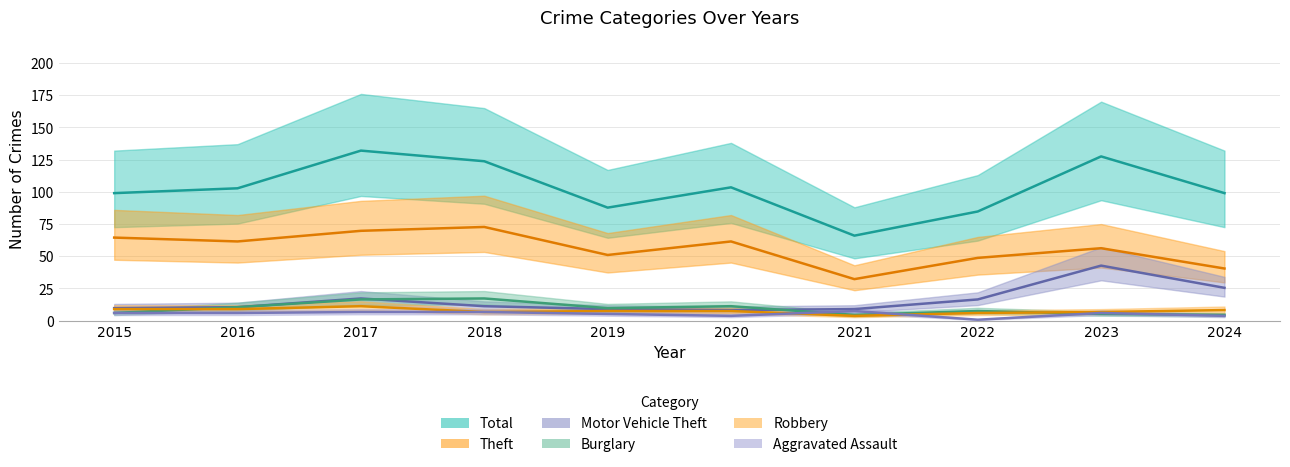

Where does the Total series first go above 102?

2016